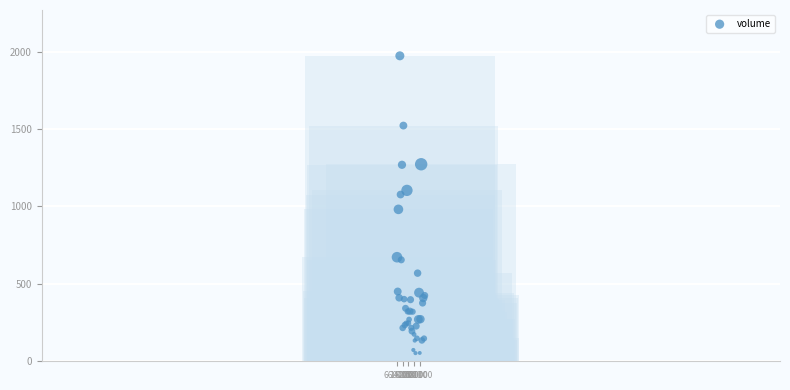

What Y value in the scatter plot is closest to 1012?

981.3